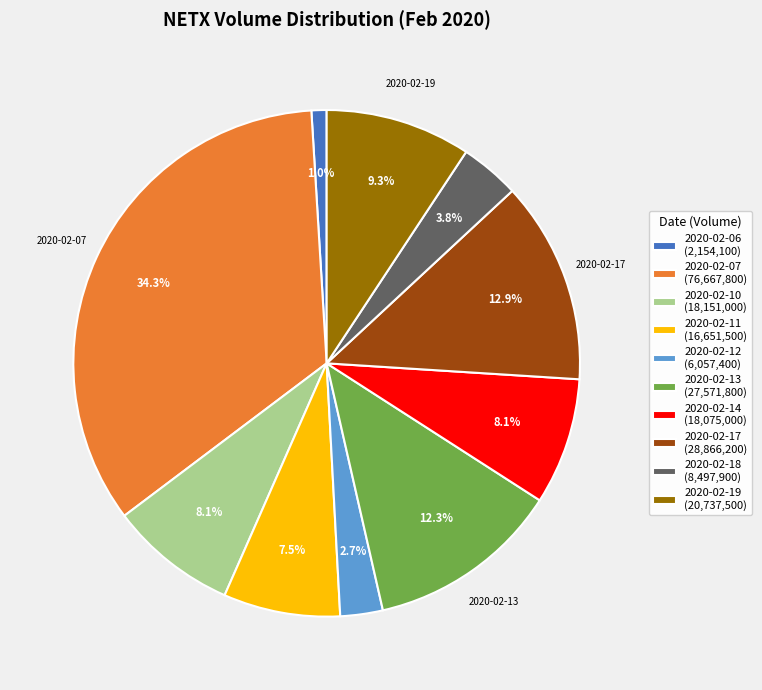

What is the total percentage of 2020-02-12 and 2020-02-19?

12.0%